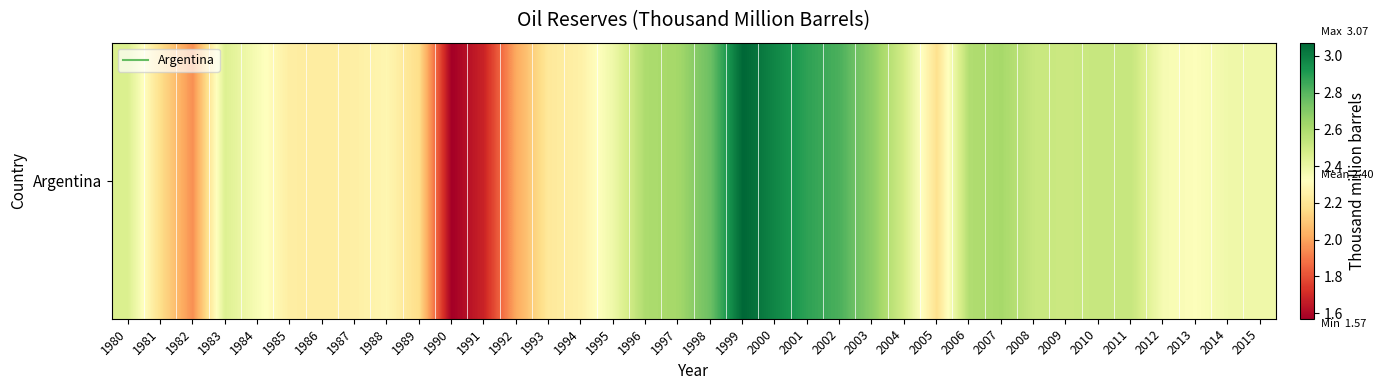

The value at 2011 is 2.5. True or false?

True